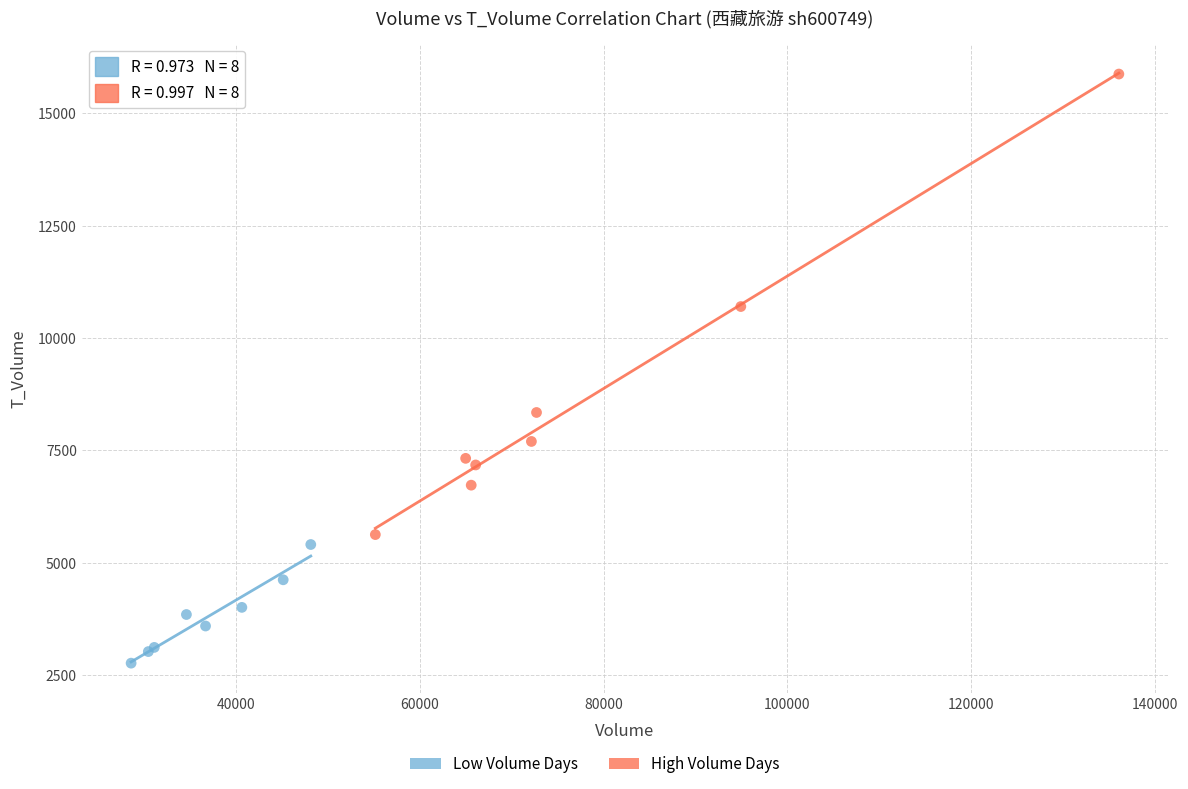

Which series contains the lowest Y value?

Low Volume Days